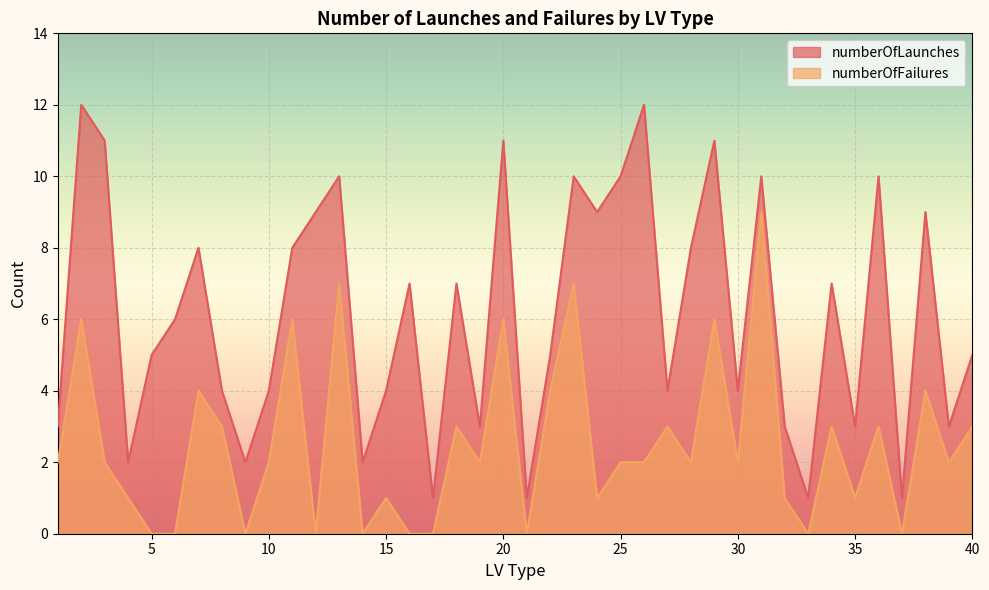

List the labels in order of numberOfLaunches value, smallest first.

17, 21, 33, 37, 4, 9, 14, 1, 19, 32, 35, 39, 8, 10, 15, 27, 30, 5, 22, 40, 6, 16, 18, 34, 7, 11, 28, 12, 24, 38, 13, 23, 25, 31, 36, 3, 20, 29, 2, 26